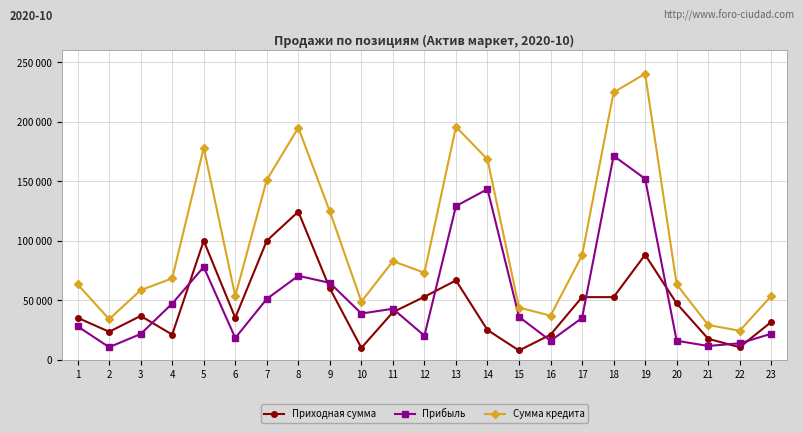

What is the sum of all Прибыль values?

1238460